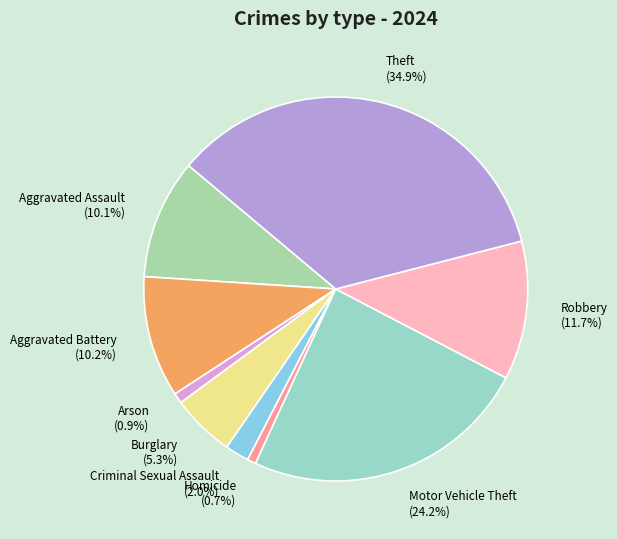

True or false: Homicide accounts for 9% of the total.

False